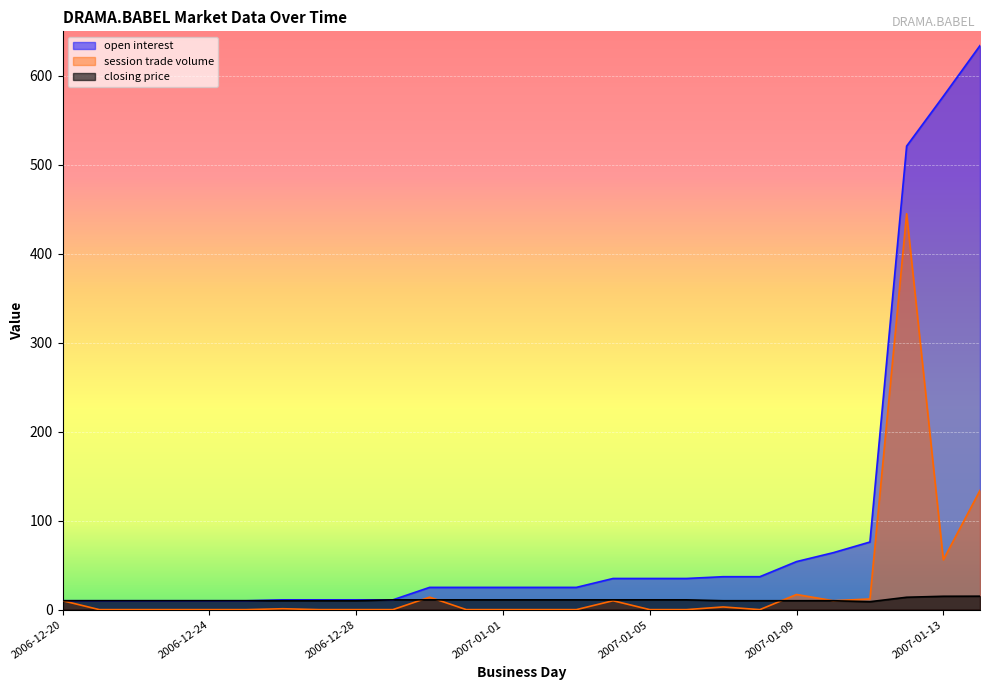

What is the label of the 16th point from the left?

2007-01-04